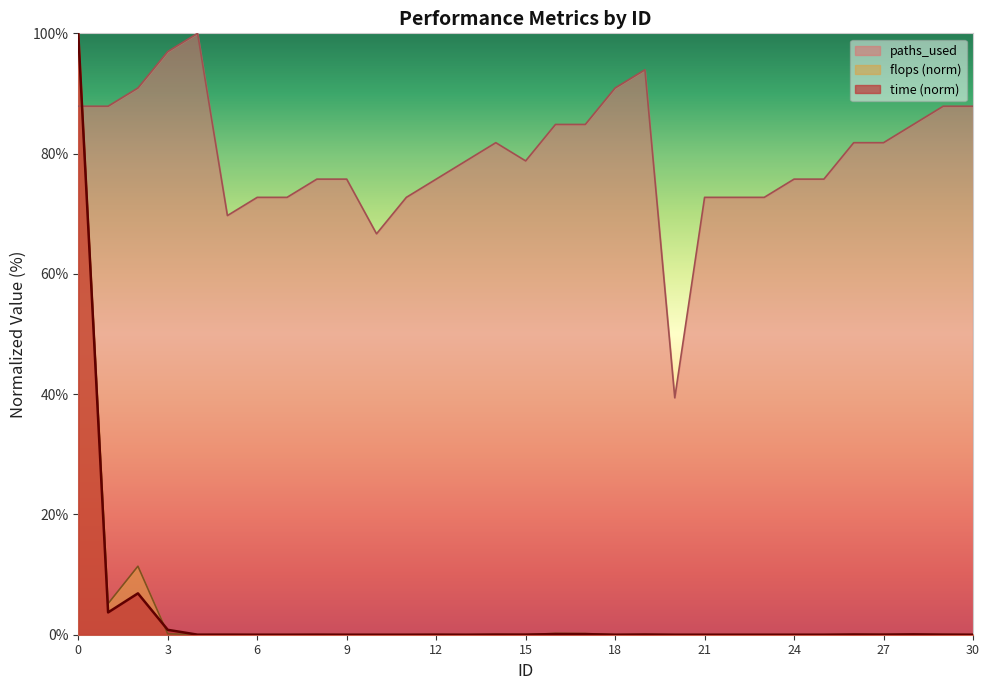

Is it true that paths_used equals 32.4 at 9?

False